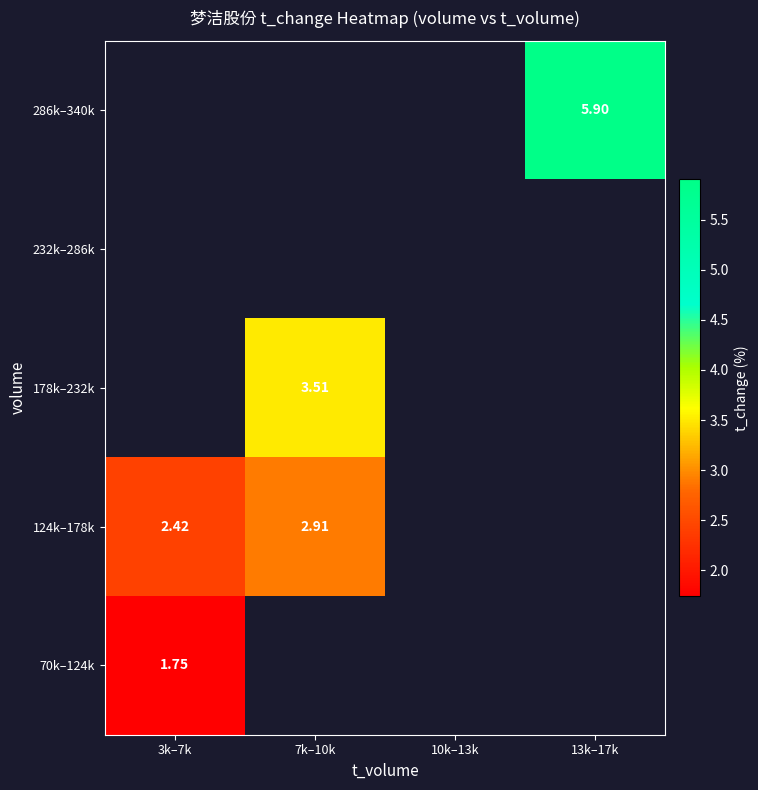

At how many categories does at least one series exceed 3?

2